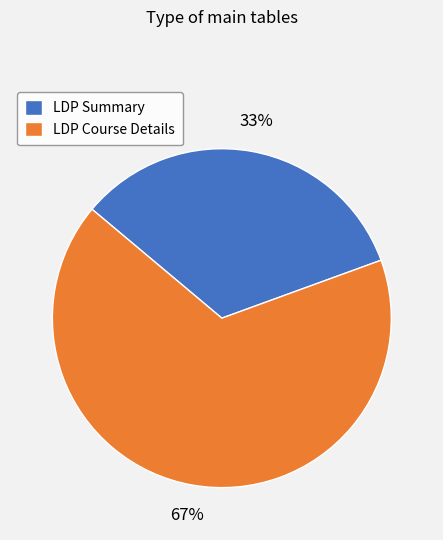

How many slices are in this pie chart?

2